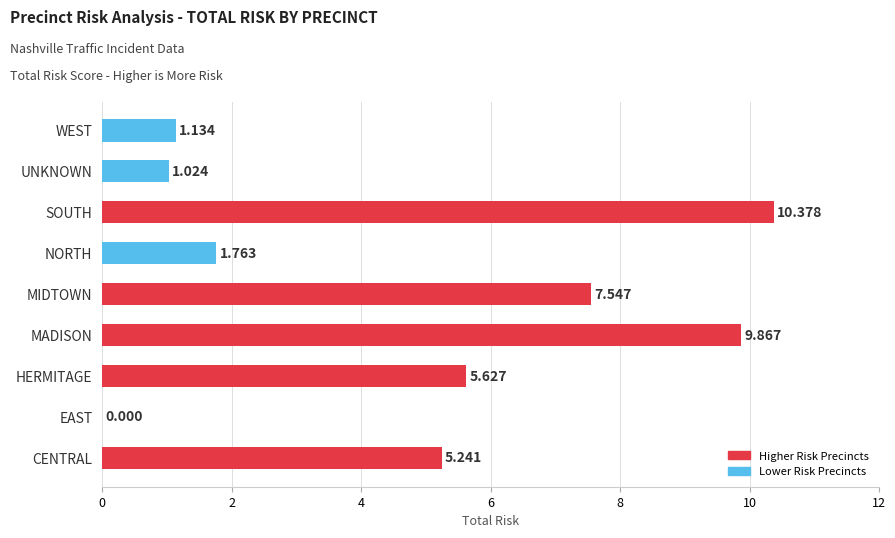

At which label is the value closest to 5?

CENTRAL